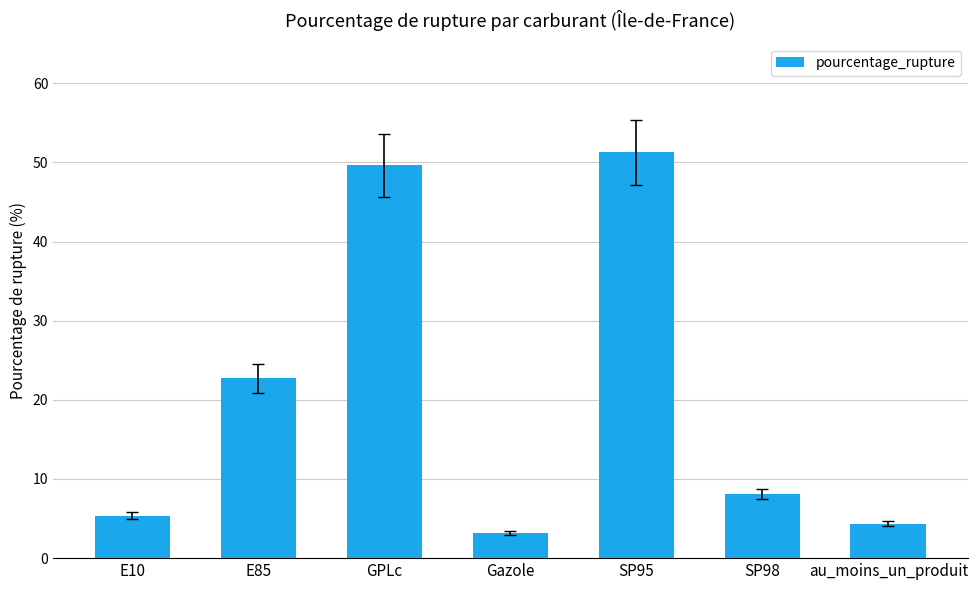

Reading left to right, transcribe all the data shown in this chart.

E10=5.4	E85=22.7	GPLc=49.6	Gazole=3.1	SP95=51.3	SP98=8.1	au_moins_un_produit=4.4